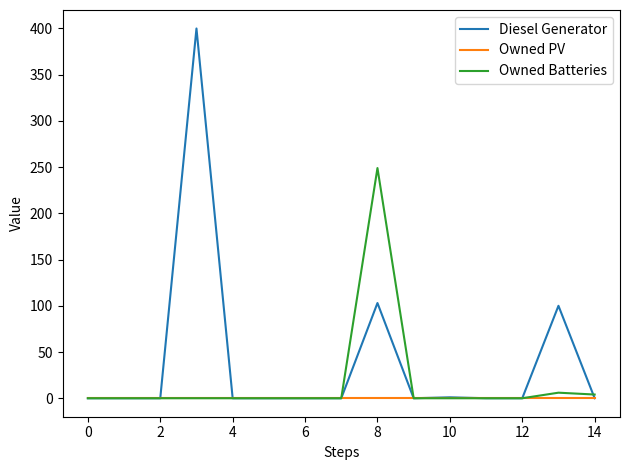

Is this an area chart (filled region under the line)?

No